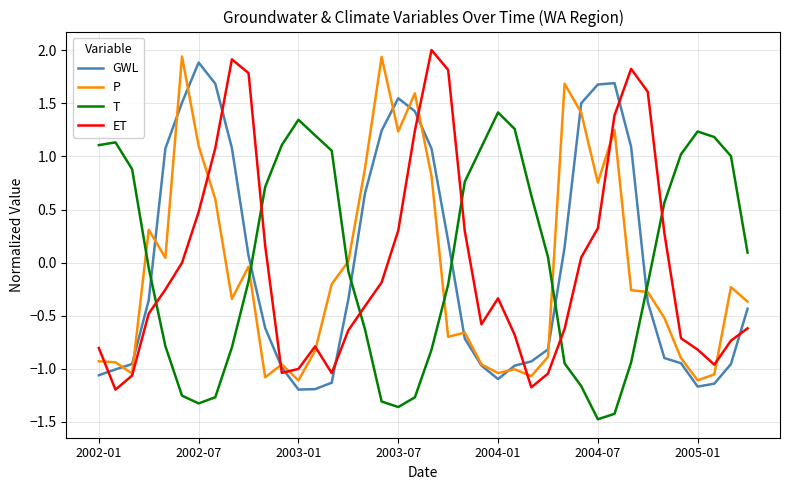

What is the smallest value displayed?

-1.5